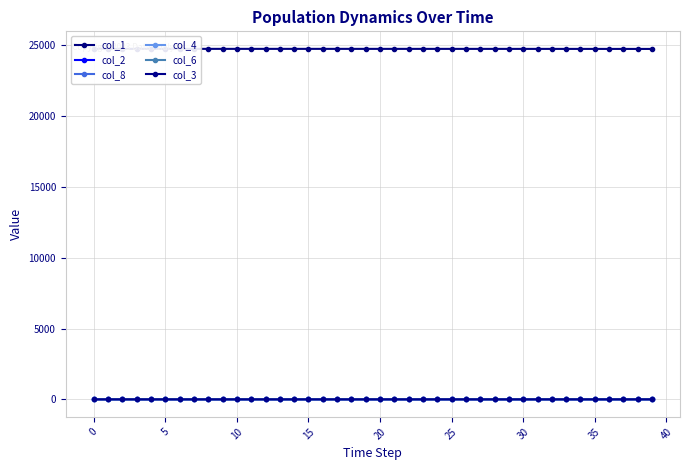

Reading left to right, what are all the values shown in this chart?

col_1: 24738.0	24738.0	24737.9	24737.9	24737.9	24737.9	24737.8	24737.8	24737.8	24737.8	24737.7	24737.7	24737.7	24737.6	24737.6	24737.5	24737.5	24737.4	24737.3	24737.3	24737.2	24737.1	24737.0	24736.9	24736.7	24736.6	24736.4	24736.3	24736.1	24735.9	24735.7	24735.4	24735.1	24734.8	24734.5	24734.1	24733.7	24733.2	24732.7	24732.2
col_2: 0.0	0.1	0.1	0.1	0.1	0.1	0.1	0.1	0.1	0.1	0.1	0.1	0.1	0.1	0.2	0.2	0.2	0.2	0.2	0.3	0.3	0.3	0.4	0.4	0.5	0.5	0.5	0.6	0.7	0.7	0.8	0.9	1.0	1.1	1.2	1.3	1.5	1.6	1.8	2.0
col_8: 0.0	0.0	0.0	0.0	0.0	0.0	0.0	0.1	0.1	0.1	0.1	0.1	0.1	0.2	0.2	0.2	0.2	0.3	0.3	0.3	0.4	0.4	0.5	0.6	0.6	0.7	0.8	0.9	1.0	1.1	1.2	1.3	1.5	1.6	1.8	2.0	2.2	2.5	2.7	3.0
col_4: 0.0	0.0	0.0	0.0	0.0	0.0	0.0	0.0	0.0	0.0	0.0	0.0	0.0	0.0	0.0	0.0	0.1	0.1	0.1	0.1	0.1	0.1	0.1	0.1	0.1	0.1	0.1	0.1	0.1	0.2	0.2	0.2	0.2	0.2	0.3	0.3	0.3	0.4	0.4	0.5
col_6: 0.0	0.0	0.0	0.0	0.0	0.0	0.0	0.0	0.0	0.0	0.0	0.0	0.0	0.0	0.0	0.0	0.0	0.0	0.0	0.0	0.0	0.0	0.1	0.1	0.1	0.1	0.1	0.1	0.1	0.1	0.1	0.1	0.1	0.1	0.2	0.2	0.2	0.2	0.2	0.3
col_3: 0.0	0.0	0.0	0.0	0.0	0.0	0.0	0.0	0.0	0.0	0.0	0.0	0.0	0.0	0.0	0.0	0.0	0.0	0.0	0.0	0.0	0.0	0.0	0.0	0.0	0.0	0.0	0.0	0.0	0.0	0.0	0.1	0.1	0.1	0.1	0.1	0.1	0.1	0.1	0.1